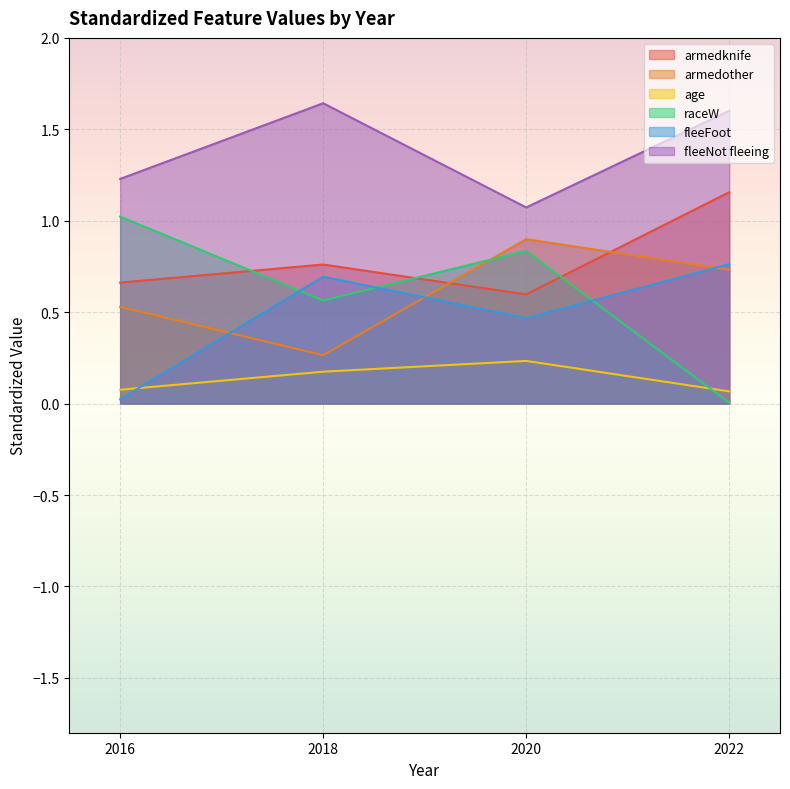

Rank the series at 2016 from highest to lowest value.

fleeNot fleeing, raceW, armedknife, armedother, age, fleeFoot